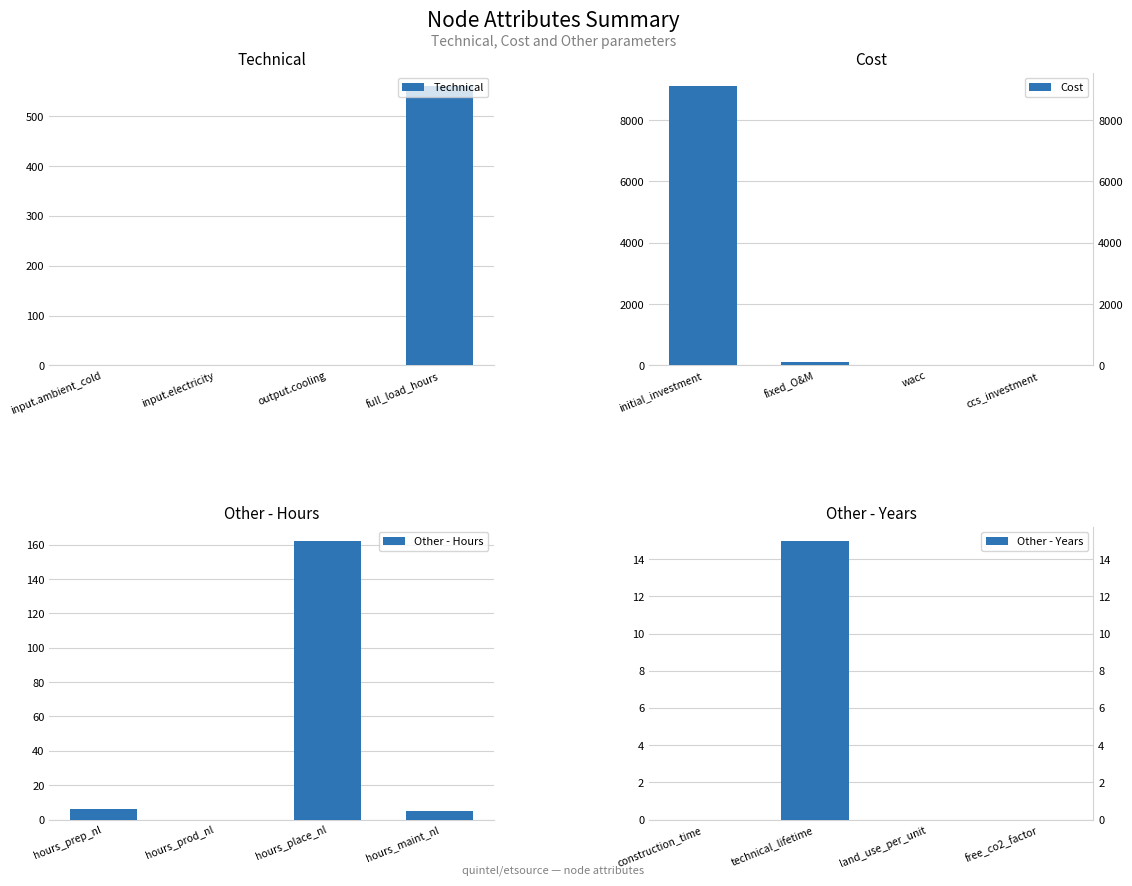

Rank the series by their maximum value, from highest to lowest.

Cost, Technical, Other - Hours, Other - Years